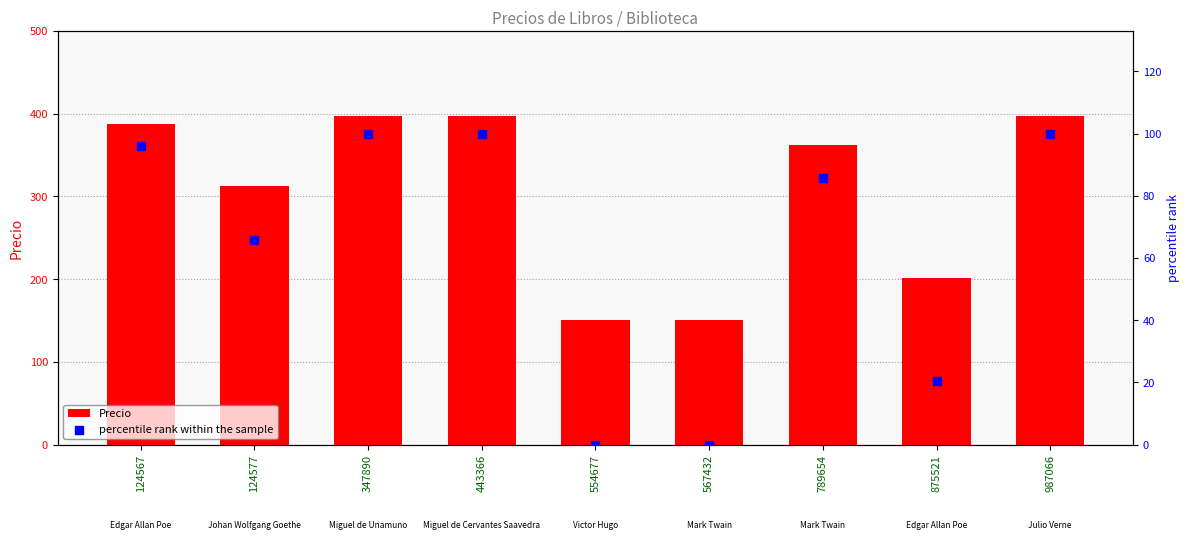

What is the total value across all series at 789654?

447.8